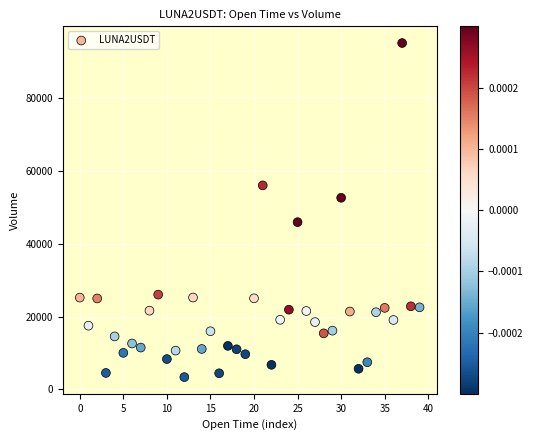

What is the range of Y values (max minus min)?

91720